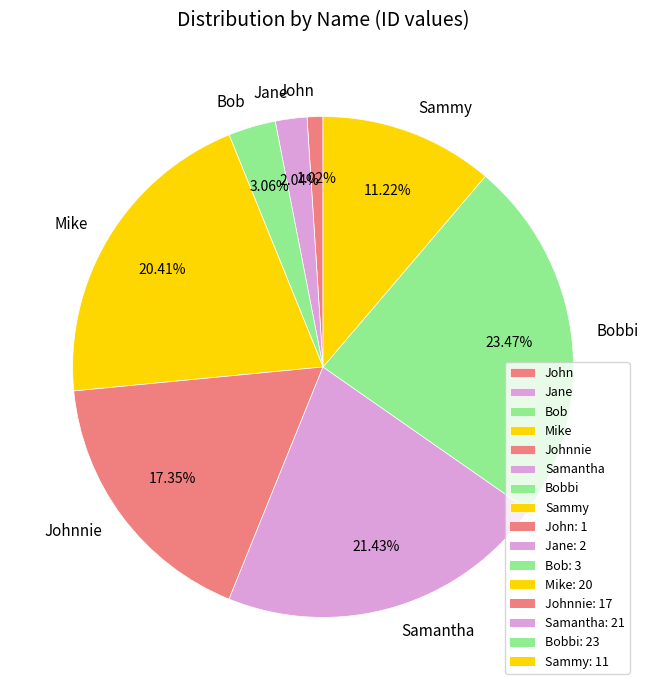

What portion of the pie excludes Bobbi?

76.5%